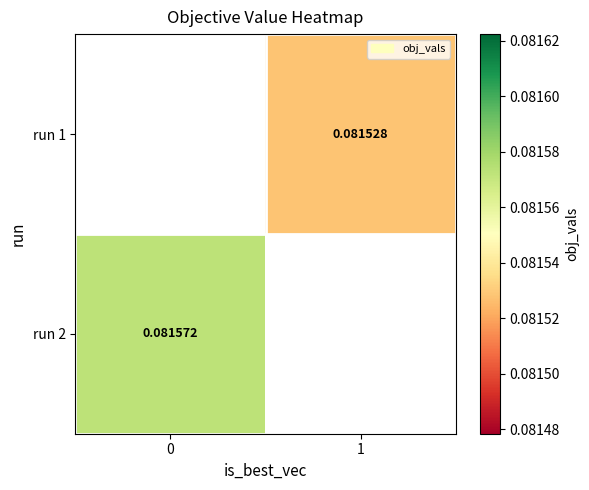

How many data points does each series have?

2